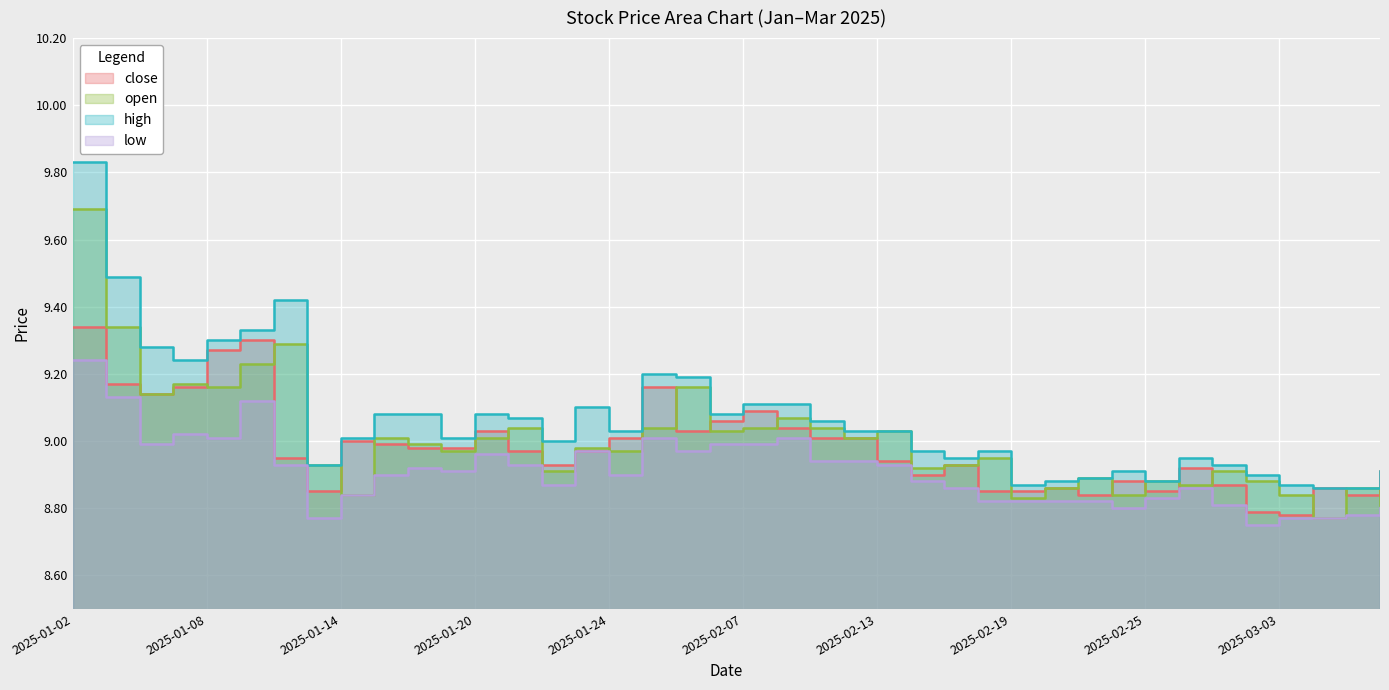

At which label is open closest to 9?

2025-01-15